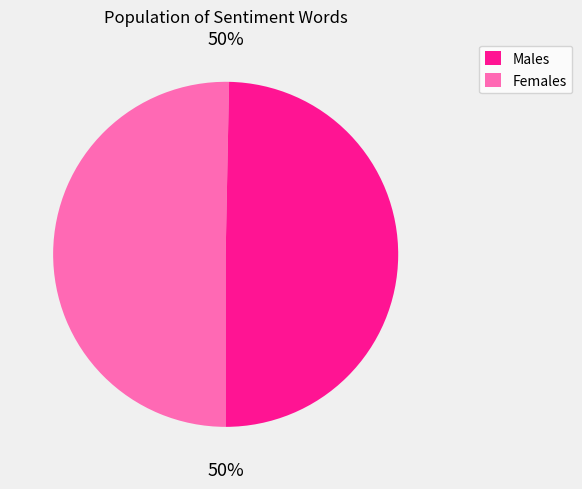

What is the ratio of the value at Males to the value at Females?

1.0